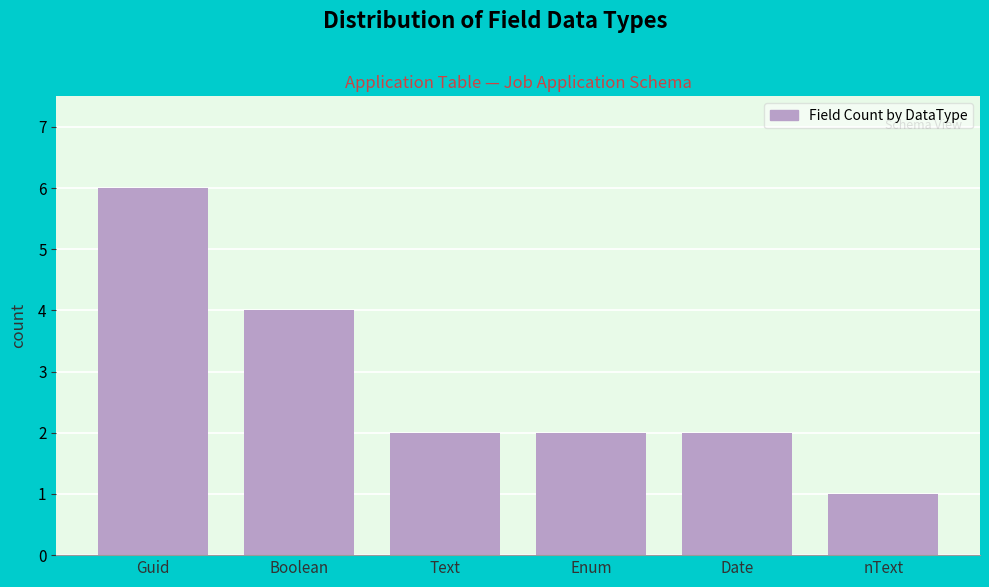

Reading left to right, extract all data points from this chart.

Guid=6	Boolean=4	Text=2	Enum=2	Date=2	nText=1